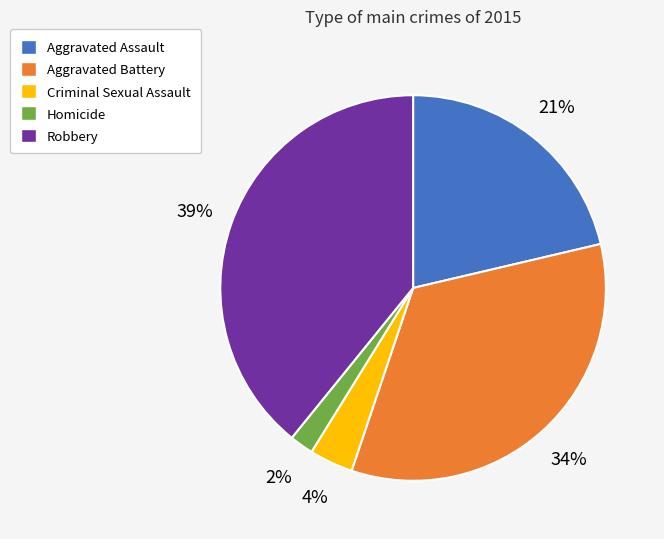

Count the number of slices in the pie.

5